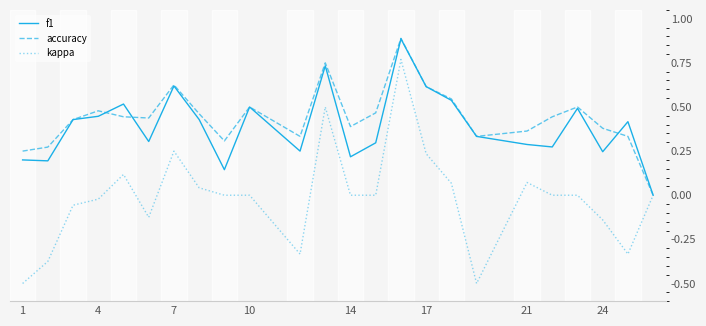

What is the lowest value of the kappa series?

-0.5